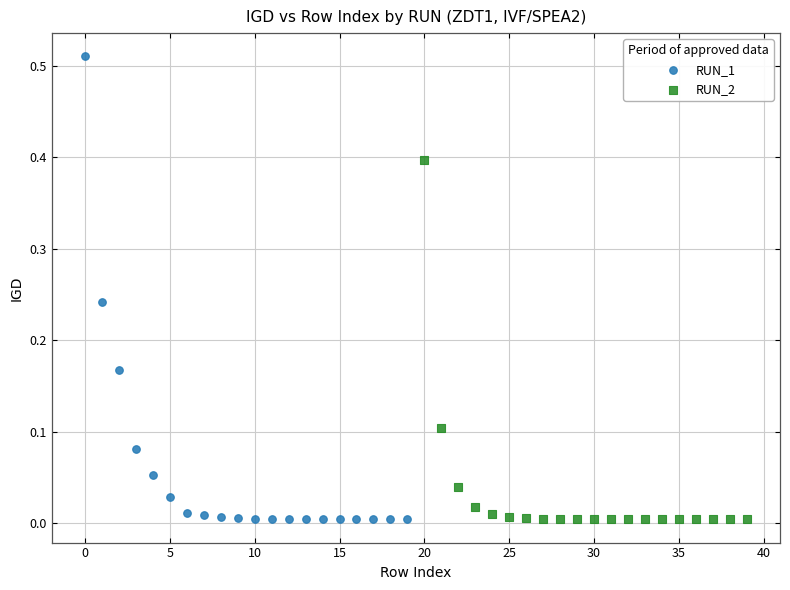

Which series contains the highest Y value?

RUN_1